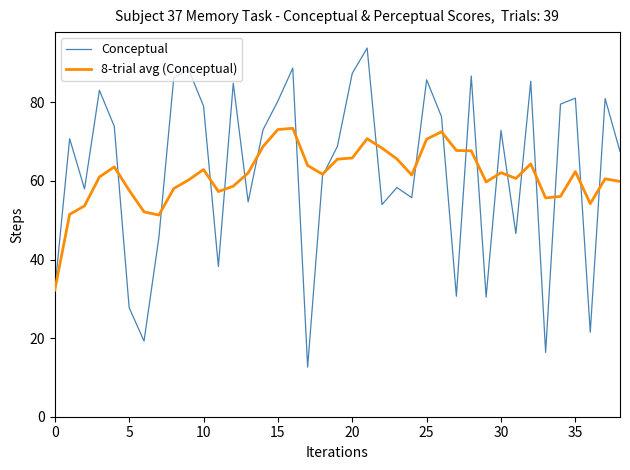

List the series in order of their peak value, lowest first.

8-trial avg (Conceptual), Conceptual